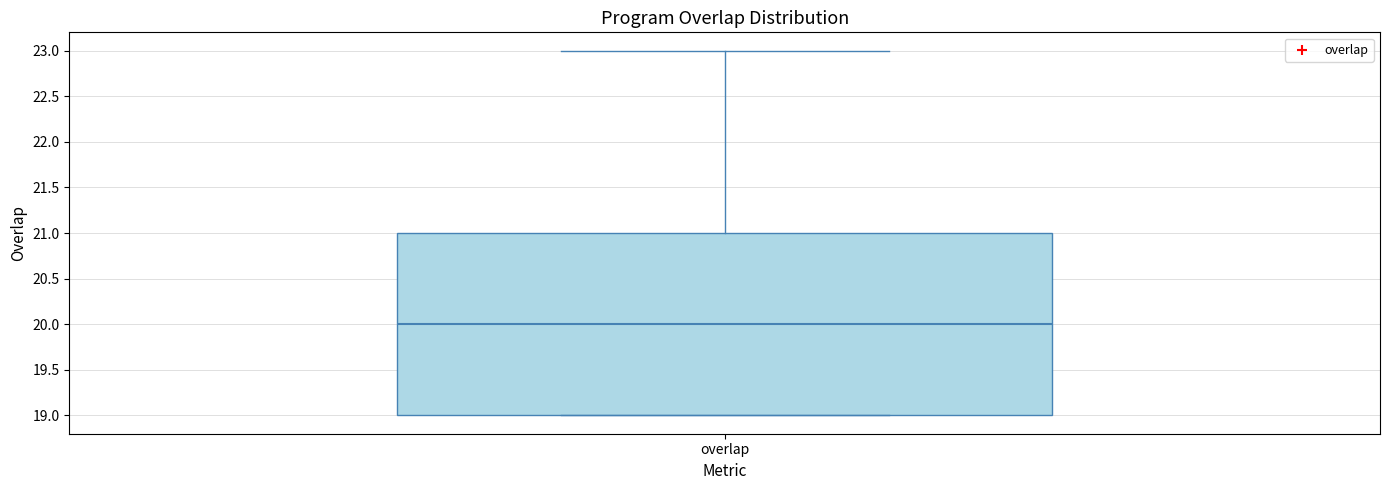

Transcribe this box plot: give where the median line is, the range the box spans, and where the two whiskers end, as read against the y-axis. The values are not printed on the chart, so give them approximately, as read against the axis.

median 20, box 19 to 21, whiskers 19 to 23